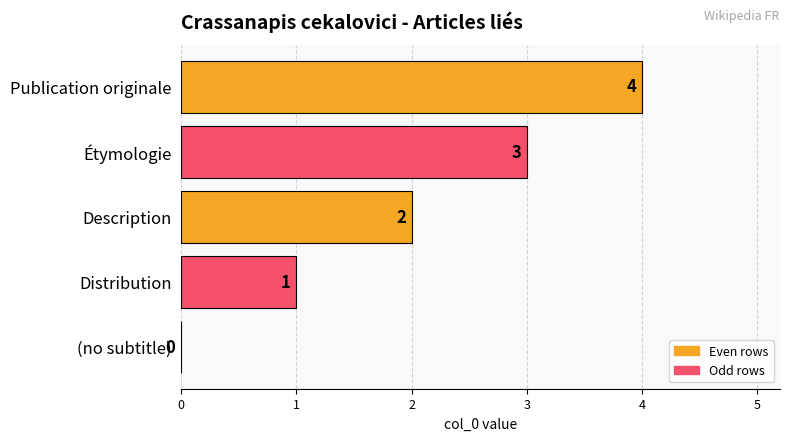

Count the number of categories in the chart.

5